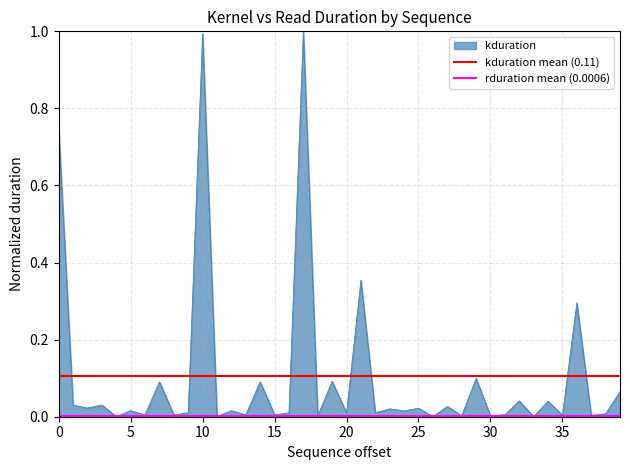

What is the highest value of the kduration series?

1.0